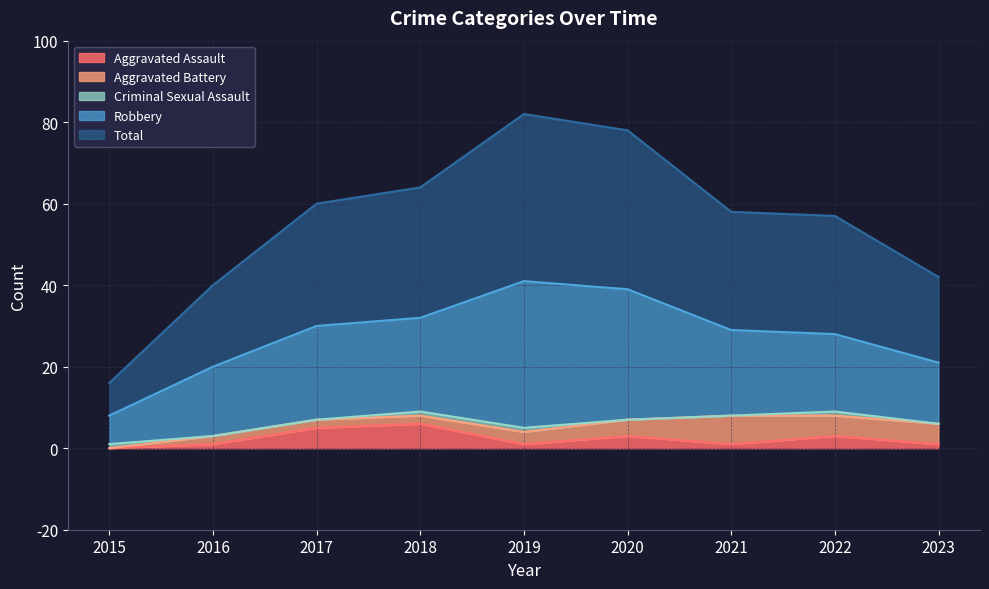

What is the spread (max minus min) of values at 2019?

40